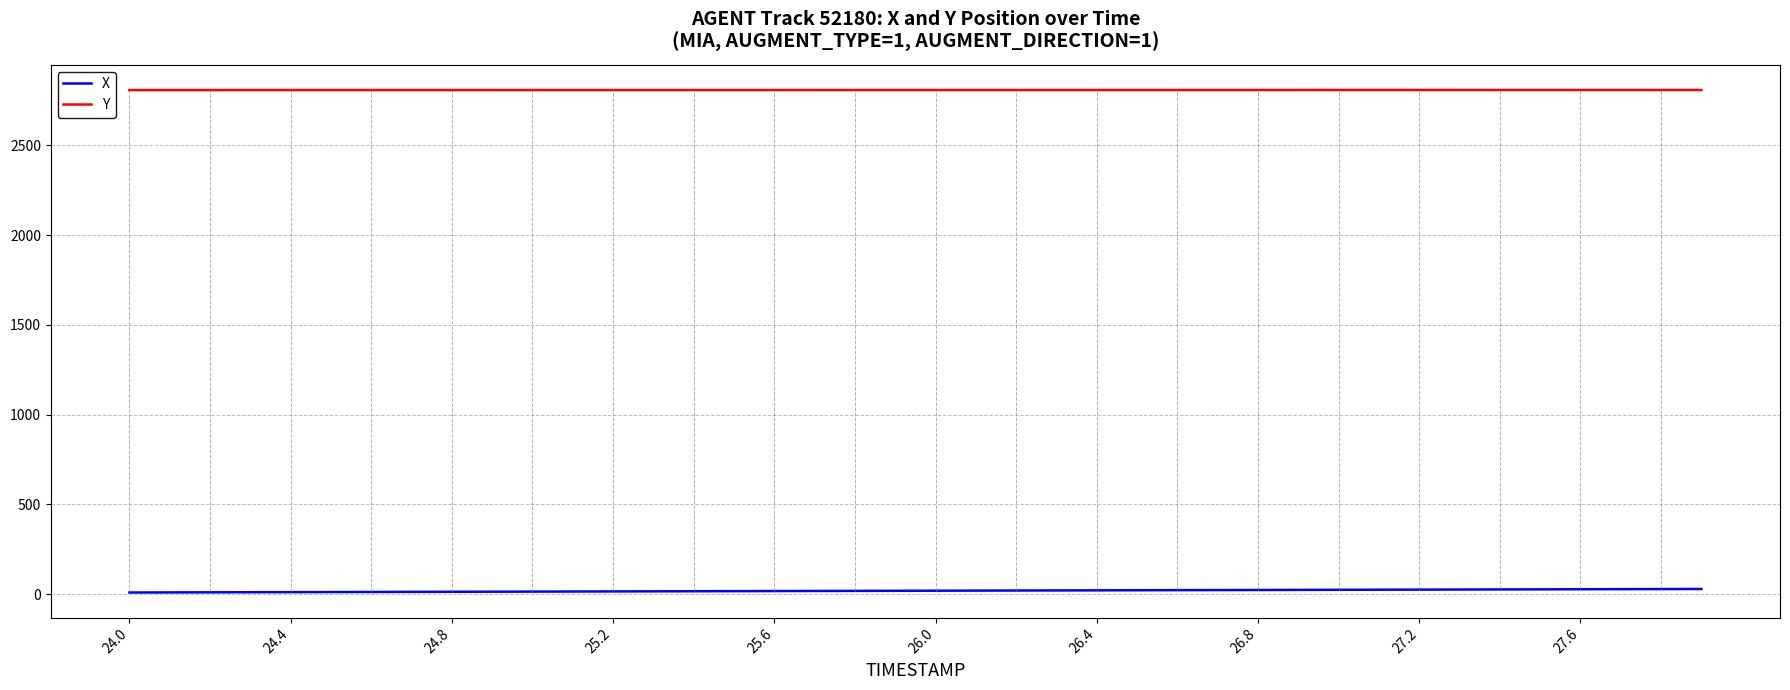

What is the lowest value of the X series?

8.7